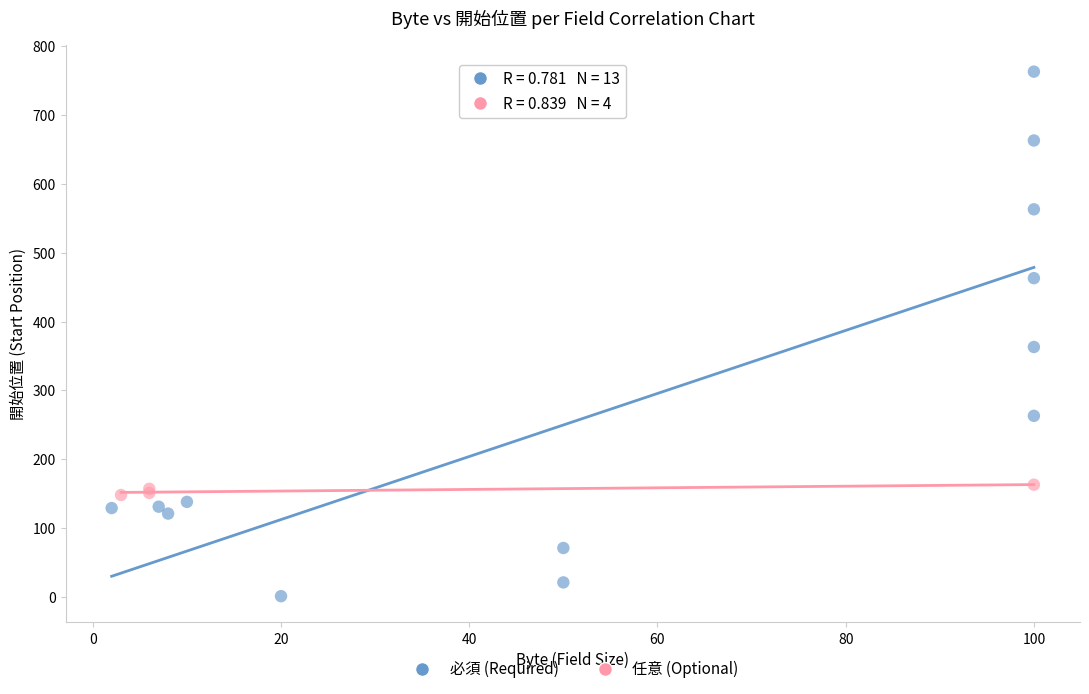

Which series reaches the minimum Y coordinate?

必須 (Required)